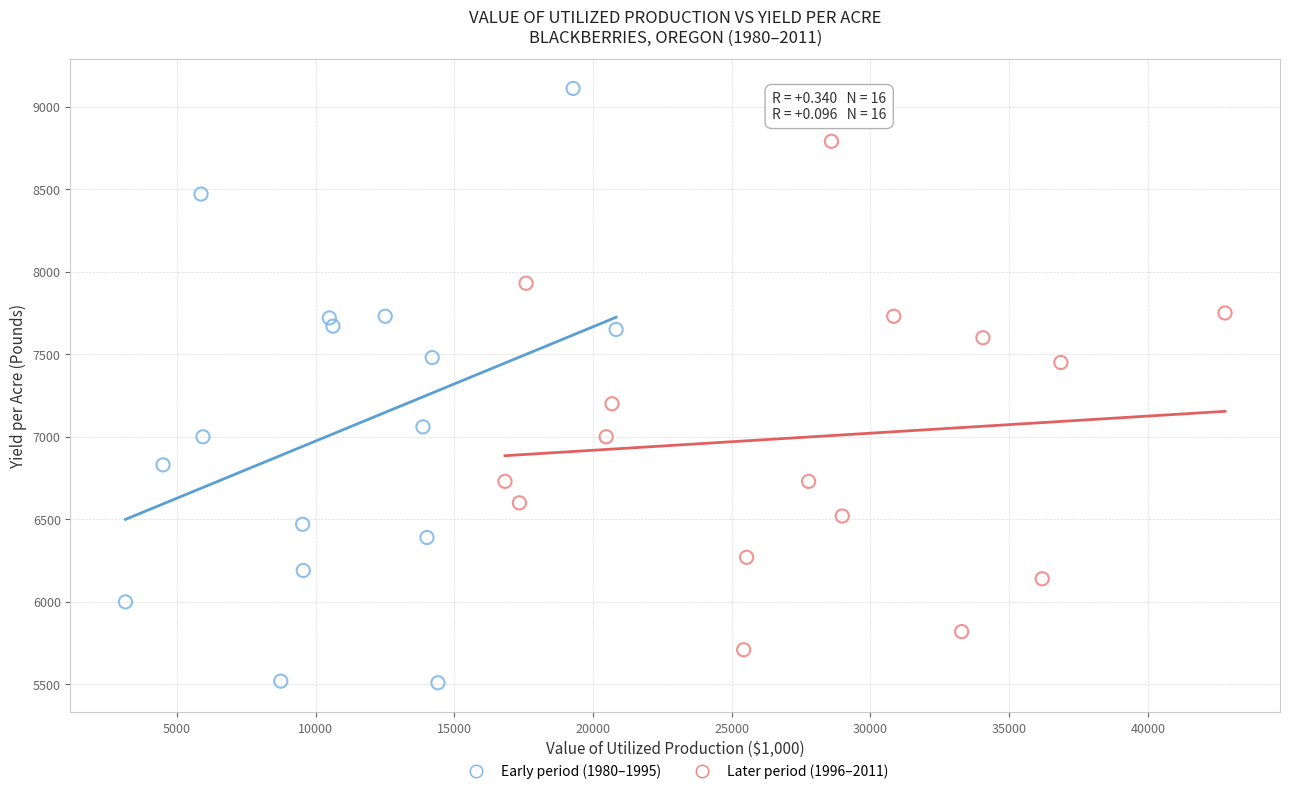

Which series contains the highest Y value?

Early period (1980–1995)